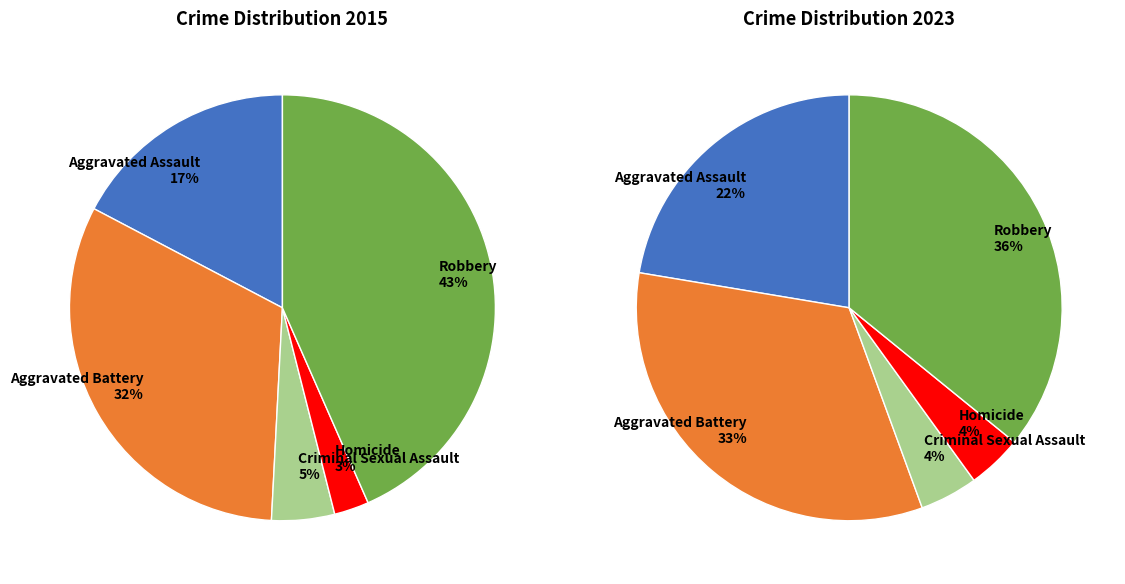

Is the sum of Robbery and Aggravated Battery greater than half?

Yes